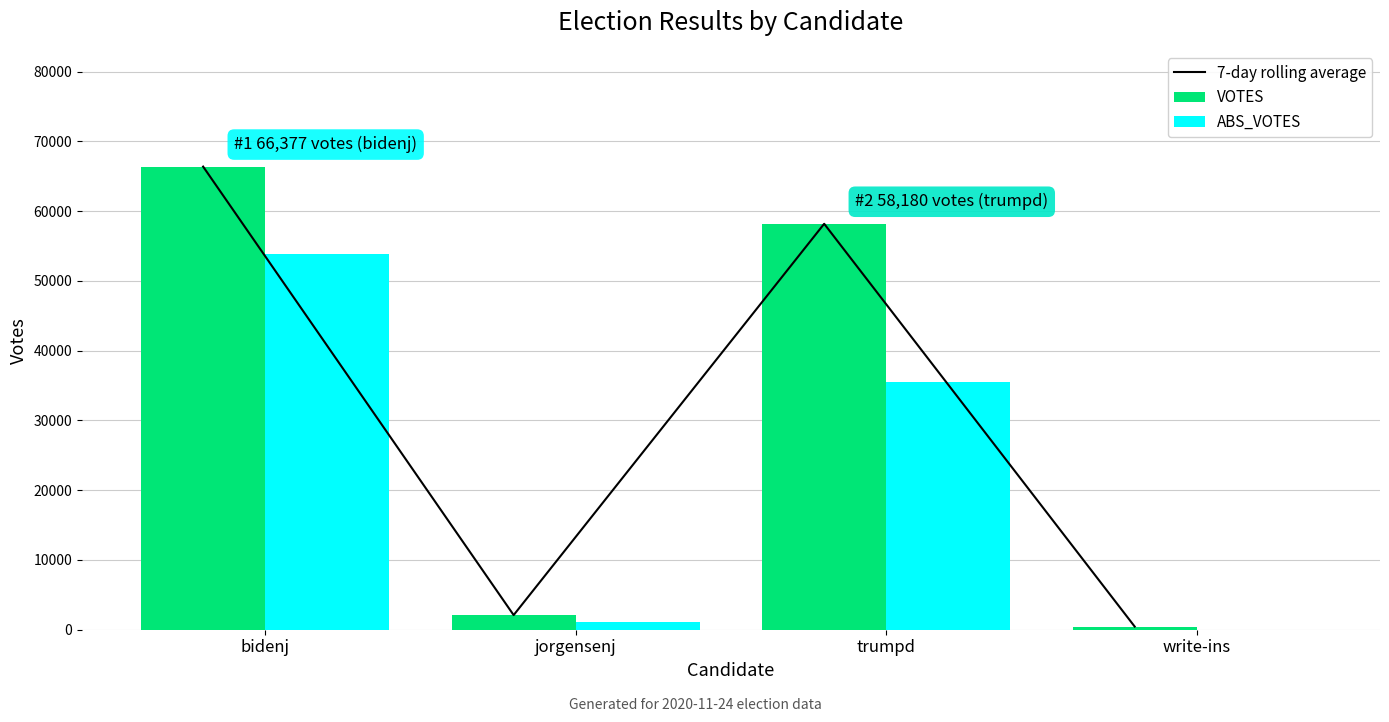

Count the number of categories in the chart.

4